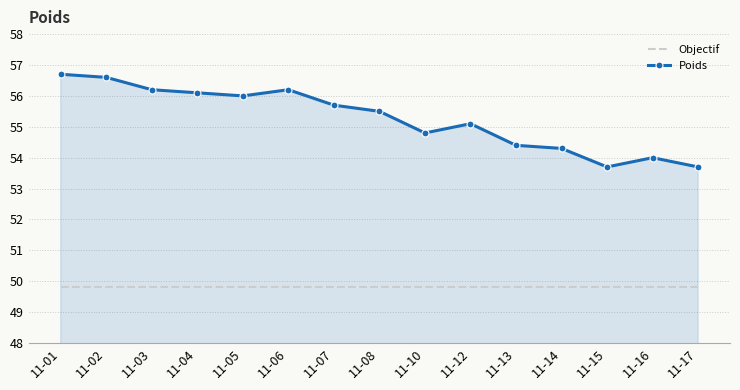

Is the value of Poids at 11-12 greater than the value of Objectif at 11-08?

Yes